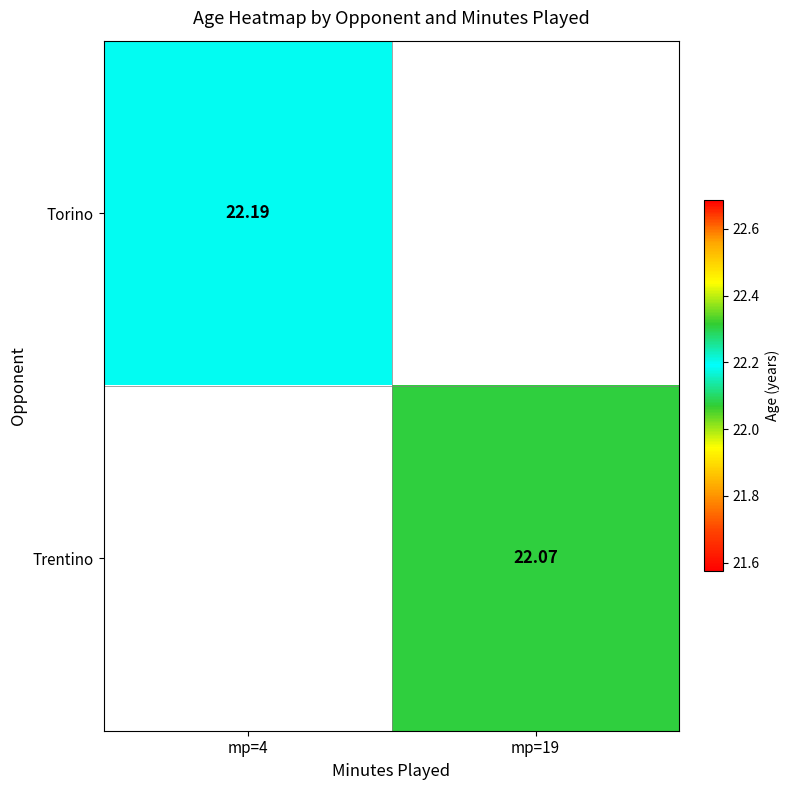

Is the value of Trentino at mp=19 greater than the value of Torino at mp=4?

No